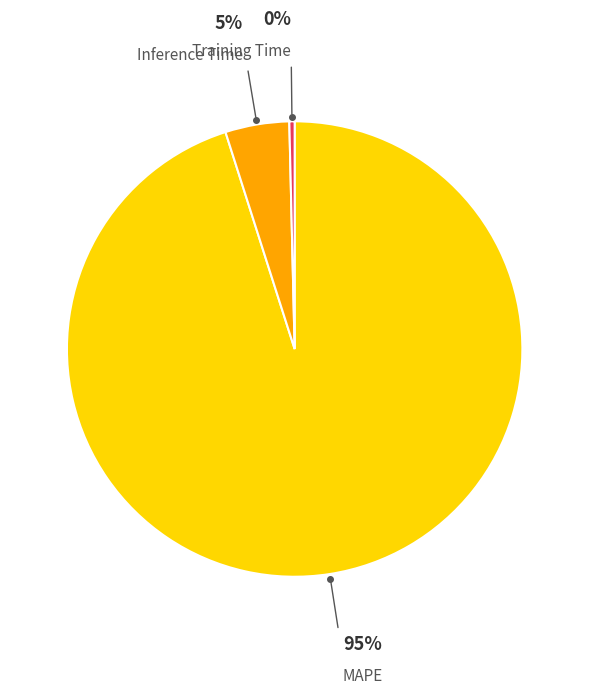

Which slice represents more than half of the pie?

MAPE